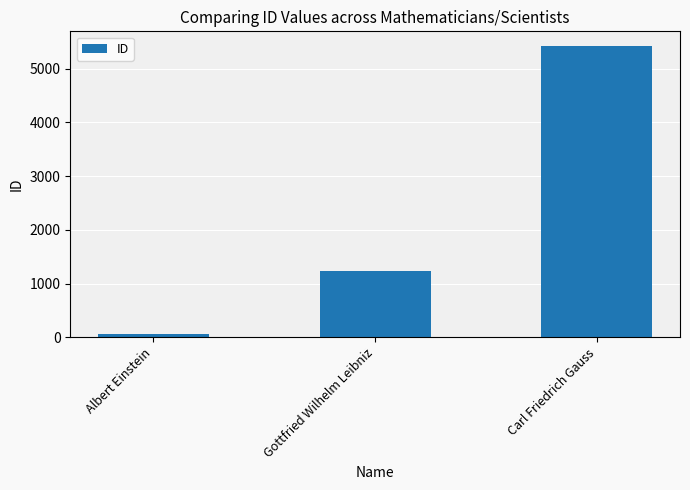

What is the change in value from Albert Einstein to Carl Friedrich Gauss?

+5367